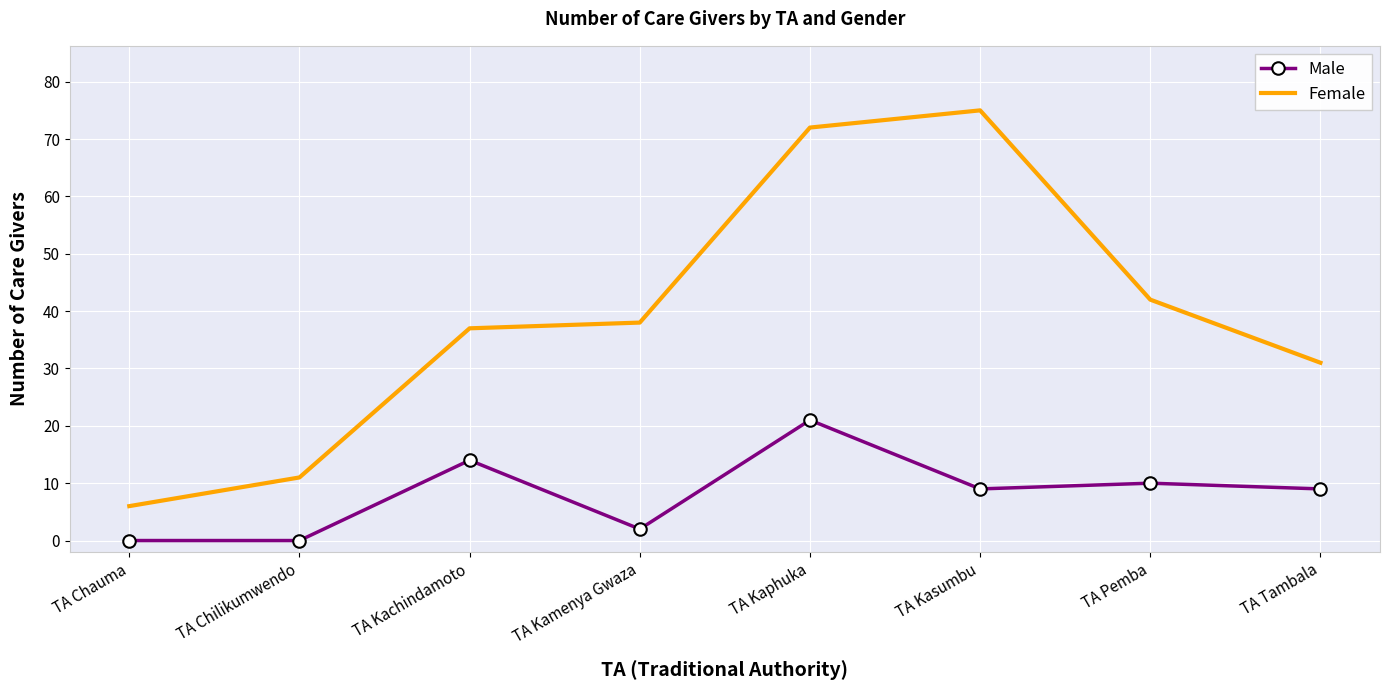

Which series changed the most between TA Kaphuka and TA Tambala?

Female